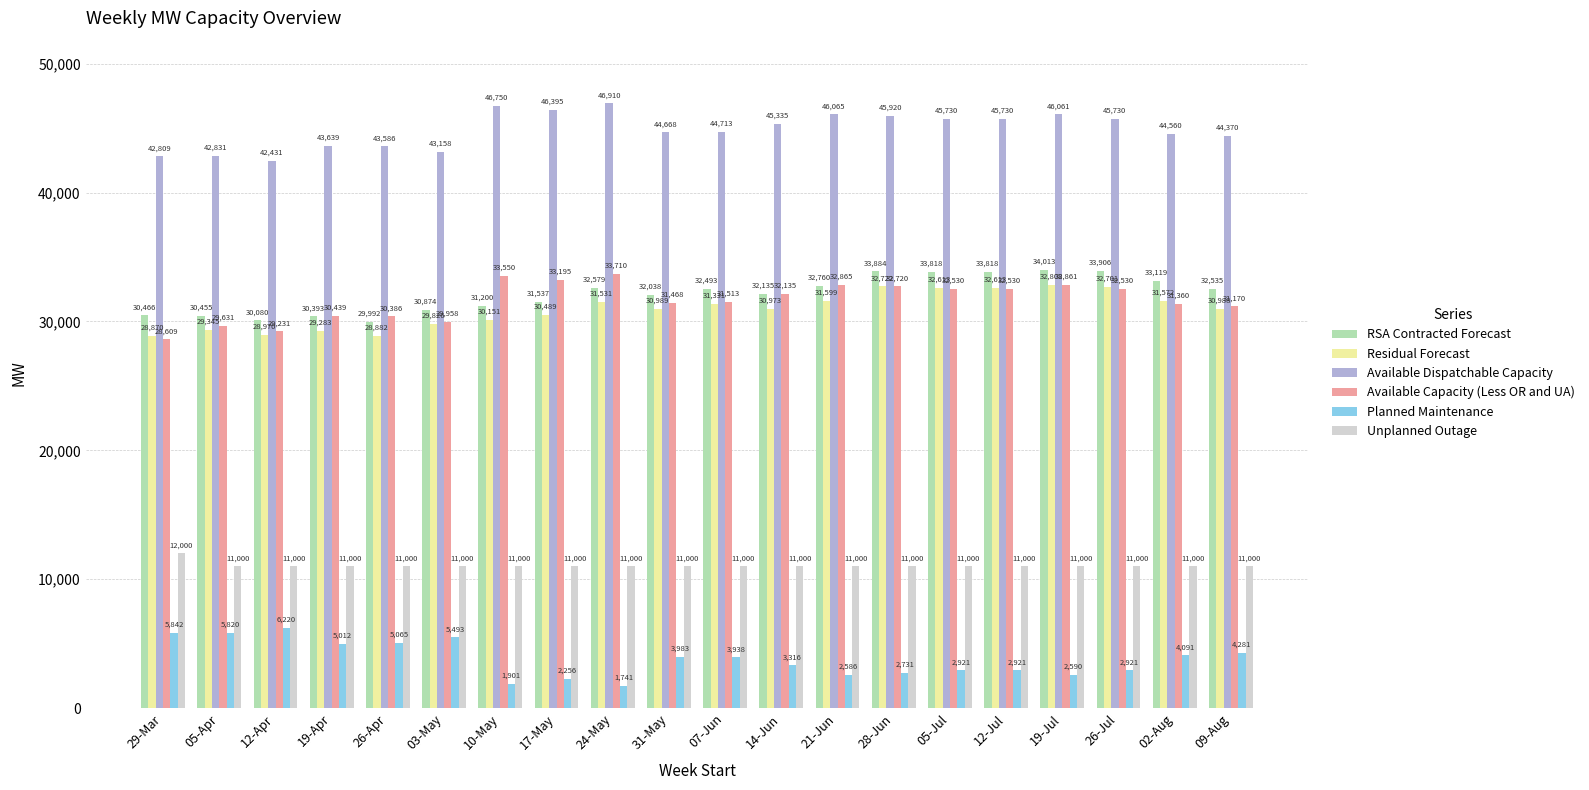

How many groups of bars are there?

20